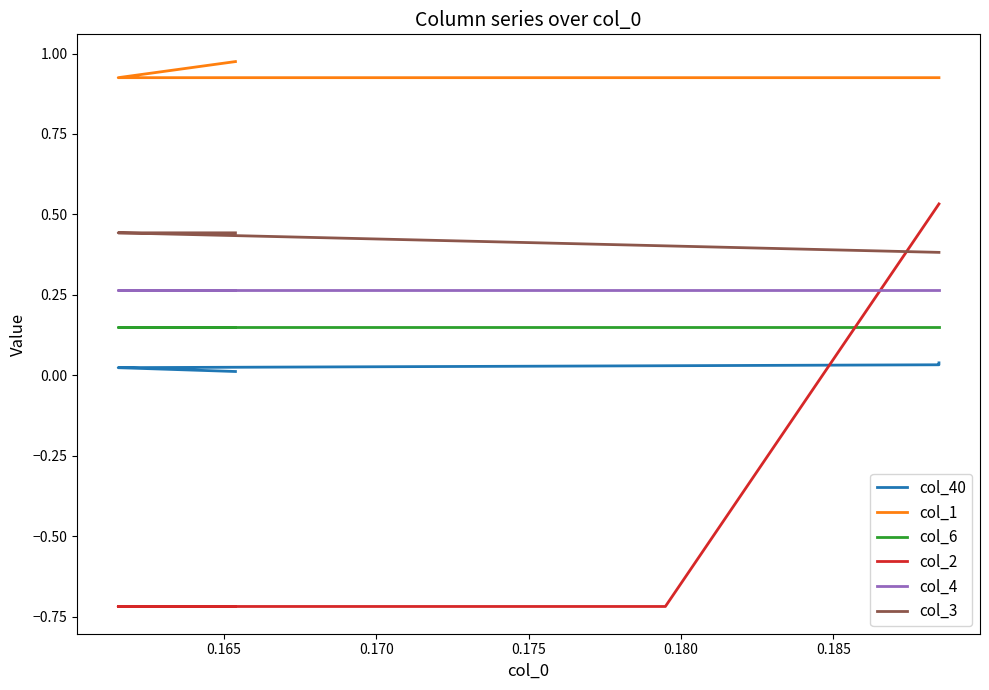

What is the sum of all col_3 values?

4.2